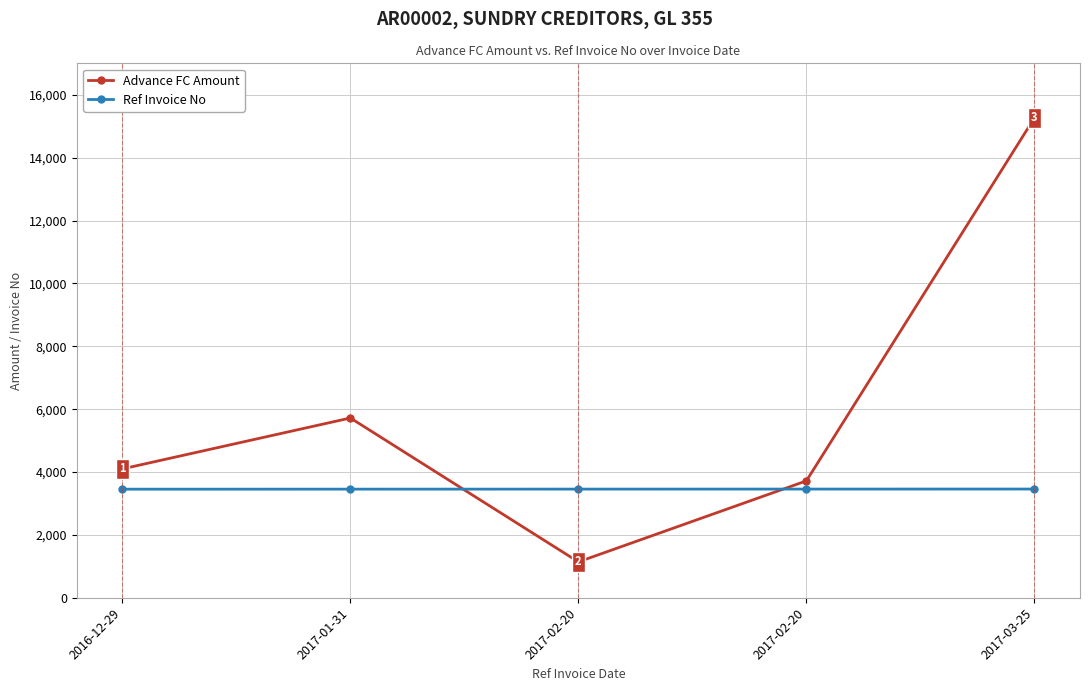

What is the total value across all series at 2017-03-25?

18723.2